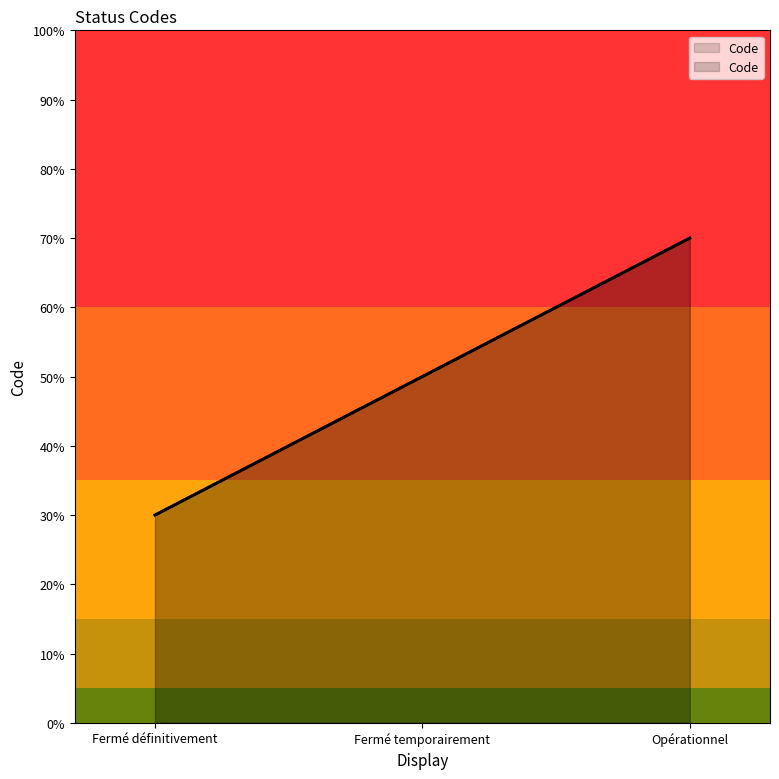

The chart shows a value of 70 at Opérationnel. True or false?

True